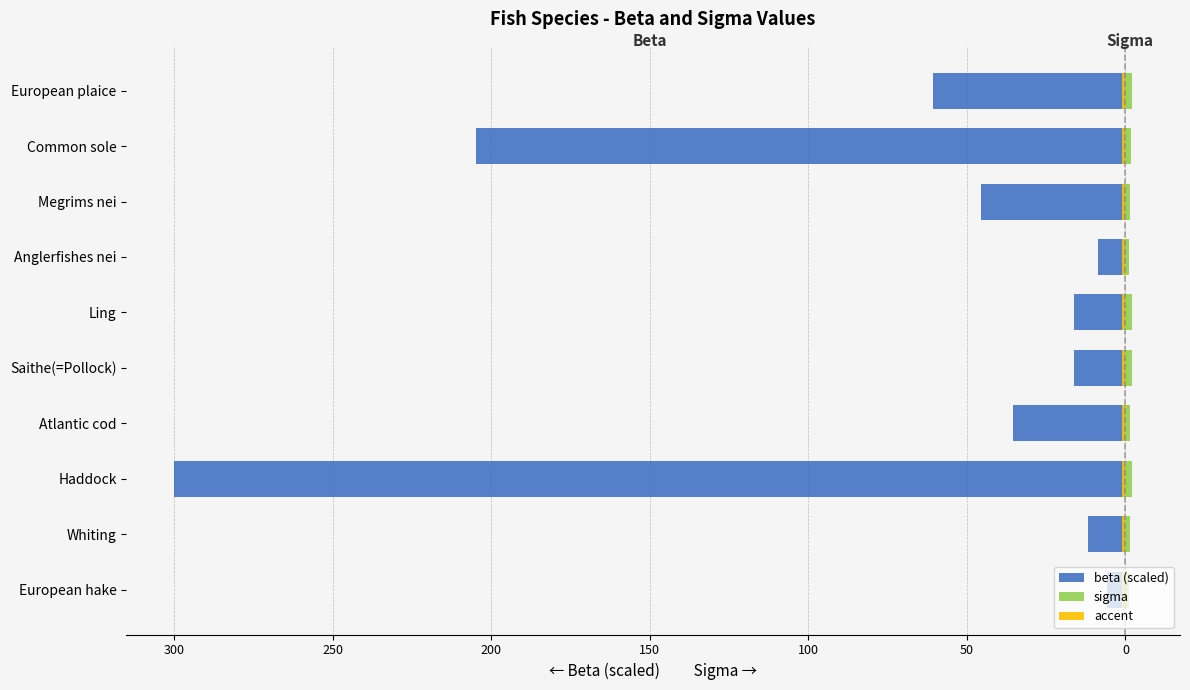

Is it true that accent equals 0.5 at 300?

False